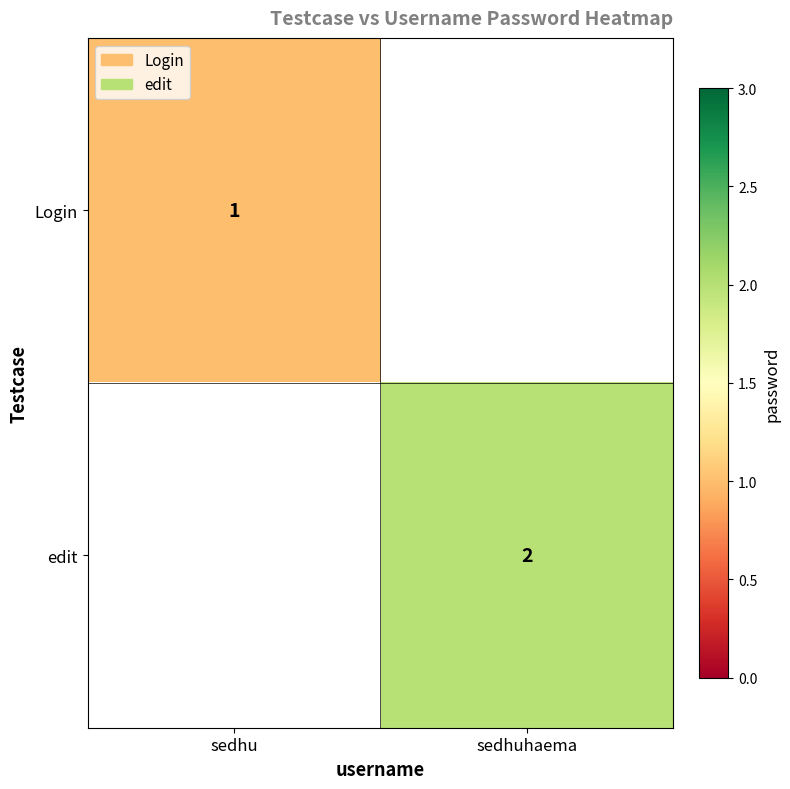

True or false: edit has a value of 2 at sedhuhaema.

True